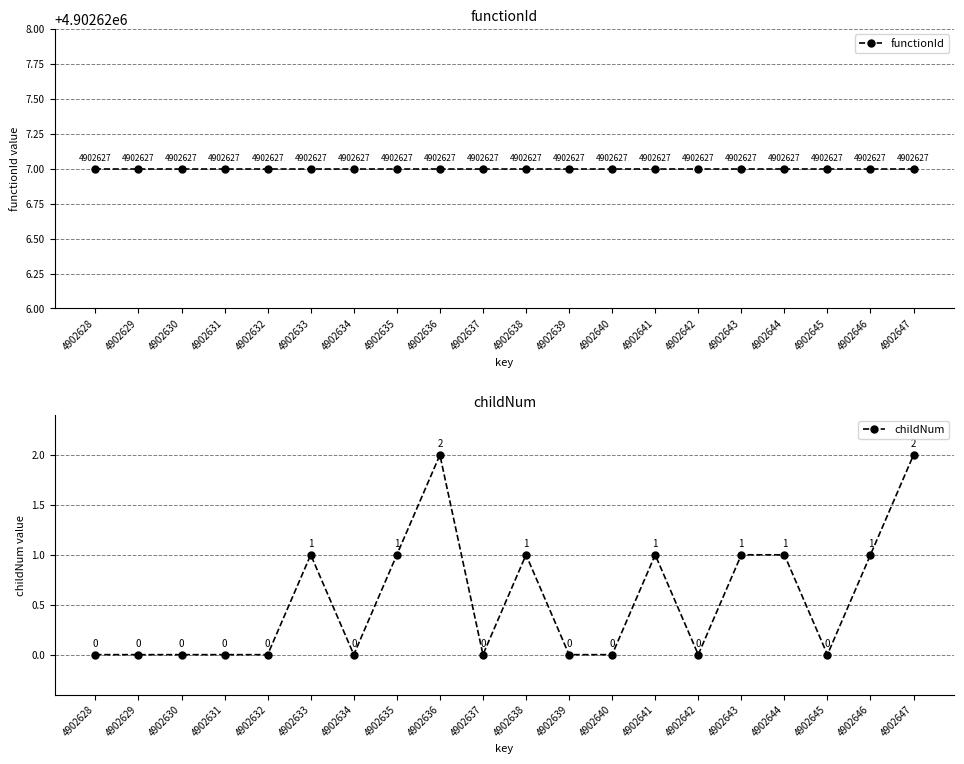

List the series in order of their peak value, highest first.

functionId, childNum